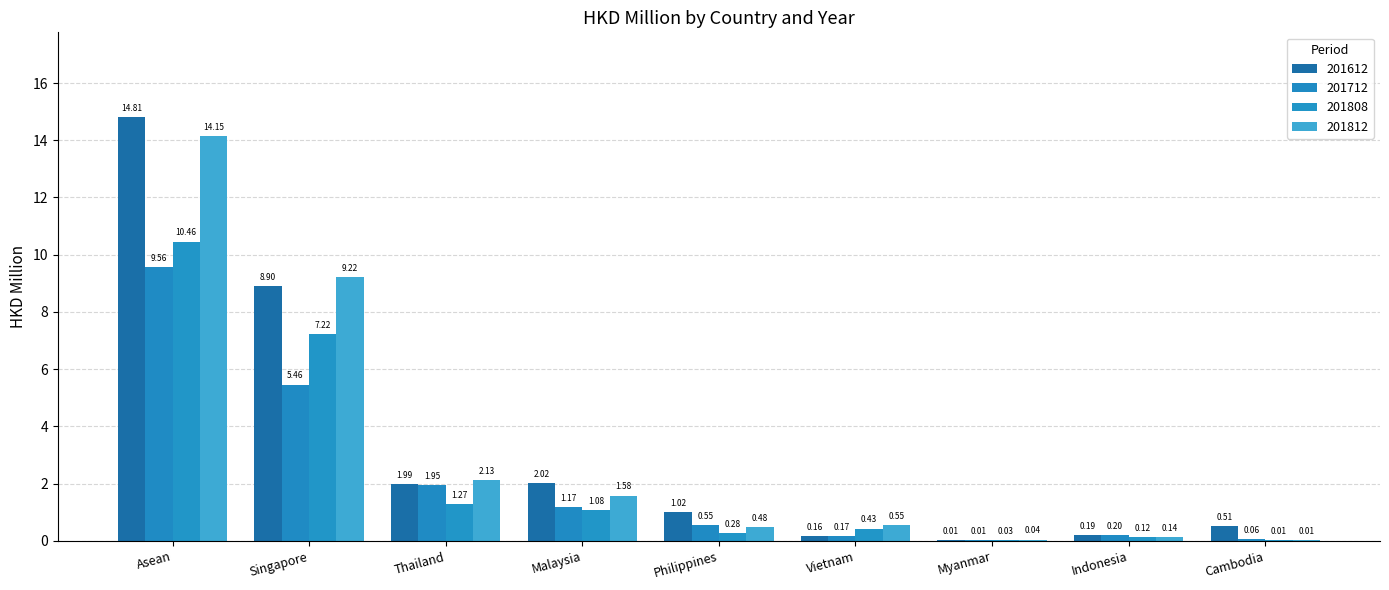

Count the number of data series in this chart.

4